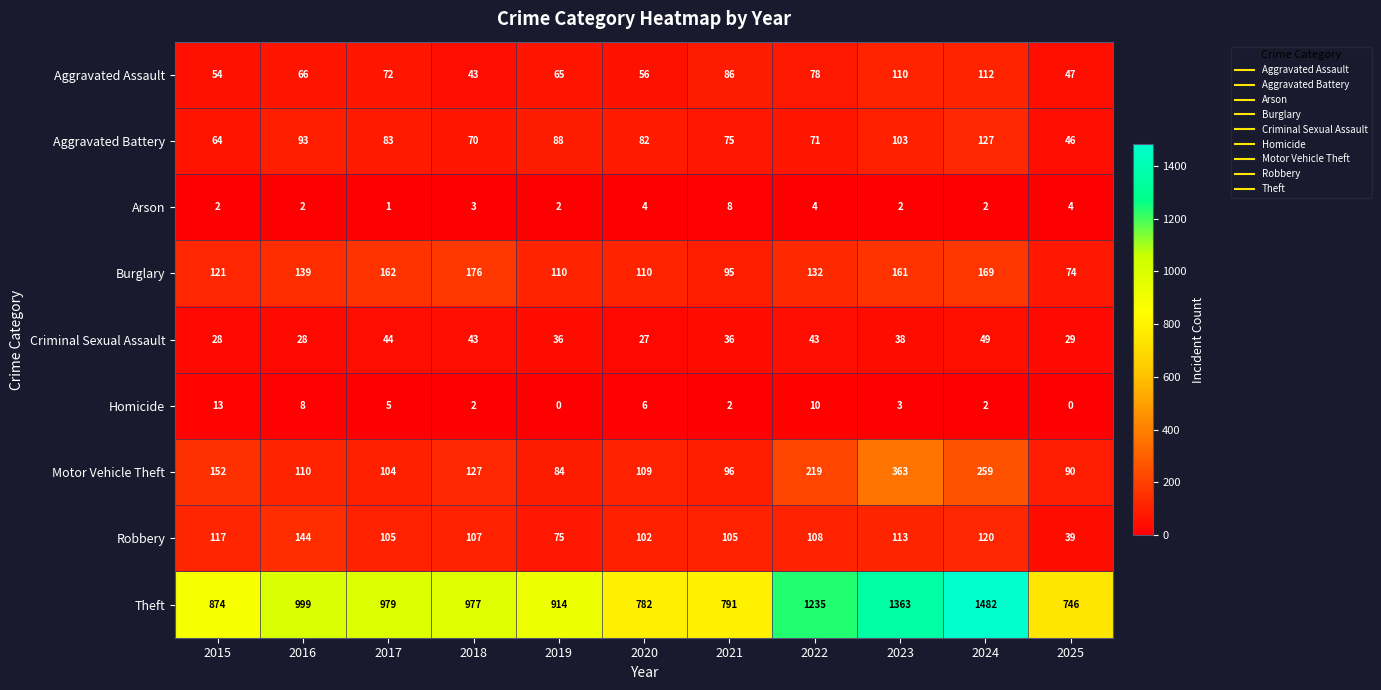

Where is Theft nearest to the value 1114?

2016